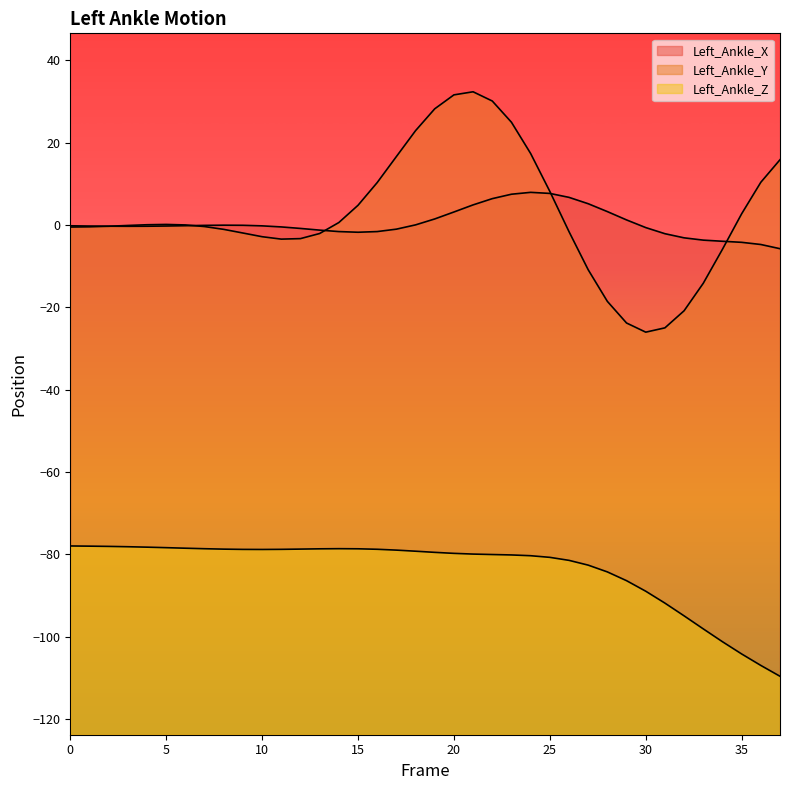

Reading left to right, list all the values displayed in this chart.

Left_Ankle_X: -0.2	-0.2	-0.3	-0.3	-0.3	-0.2	-0.2	-0.1	-0.0	-0.1	-0.2	-0.5	-0.8	-1.2	-1.6	-1.7	-1.6	-1.0	0.0	1.5	3.2	4.9	6.4	7.5	7.9	7.7	6.7	5.2	3.3	1.2	-0.6	-2.1	-3.1	-3.7	-3.9	-4.2	-4.7	-5.7
Left_Ankle_Y: -0.5	-0.4	-0.3	-0.1	0.1	0.2	0.0	-0.4	-1.0	-1.9	-2.8	-3.4	-3.3	-2.1	0.6	4.8	10.3	16.6	22.9	28.2	31.6	32.4	30.1	25.0	17.4	8.2	-1.6	-10.9	-18.5	-23.8	-26.0	-25.0	-20.8	-14.1	-5.9	2.7	10.4	15.9
Left_Ankle_Z: -78.0	-78.0	-78.1	-78.2	-78.3	-78.4	-78.5	-78.7	-78.8	-78.8	-78.8	-78.8	-78.7	-78.7	-78.6	-78.7	-78.8	-79.0	-79.3	-79.5	-79.8	-80.0	-80.1	-80.2	-80.4	-80.8	-81.5	-82.6	-84.3	-86.4	-89.0	-91.9	-95.0	-98.1	-101.3	-104.2	-107.0	-109.7